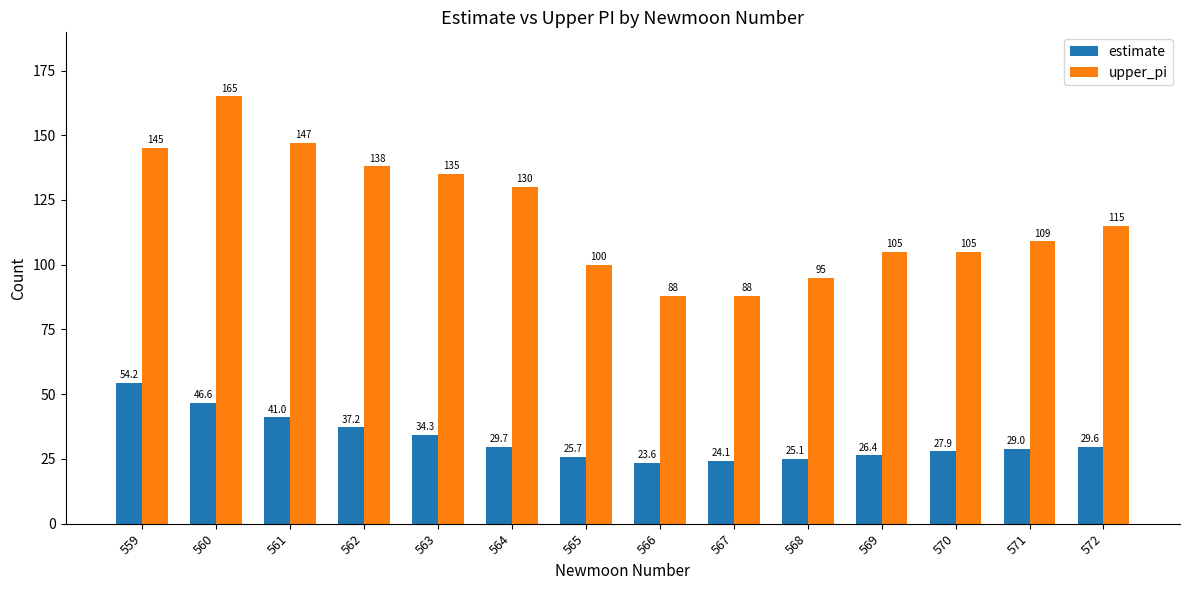

True or false: upper_pi has a value of 165.0 at 560.

True